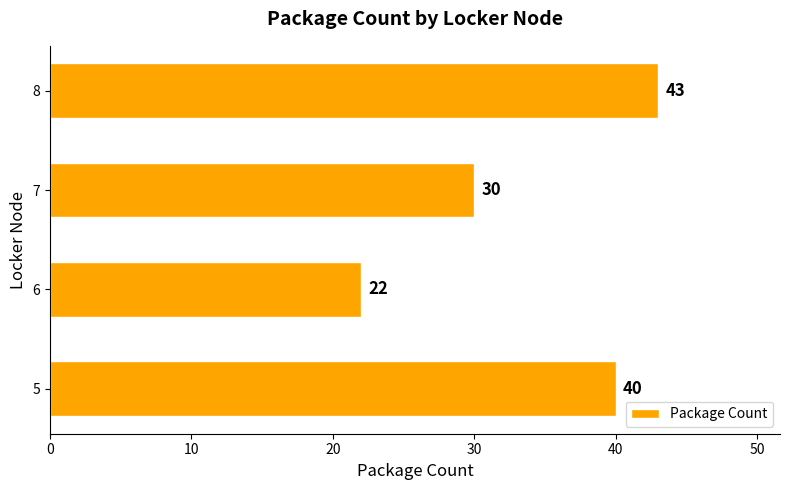

What is the change in value from 5 to 6?

-18